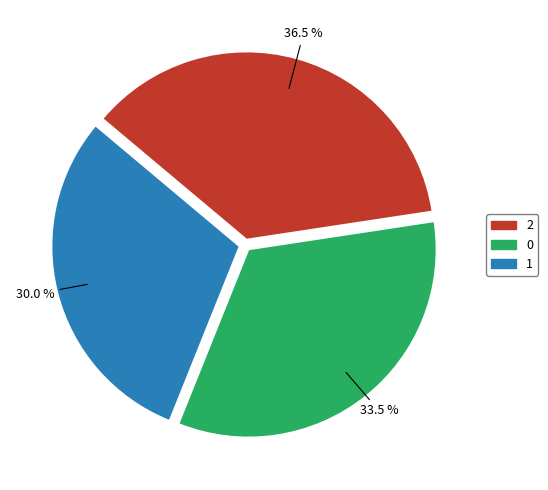

True or false: 0 accounts for 42% of the total.

False